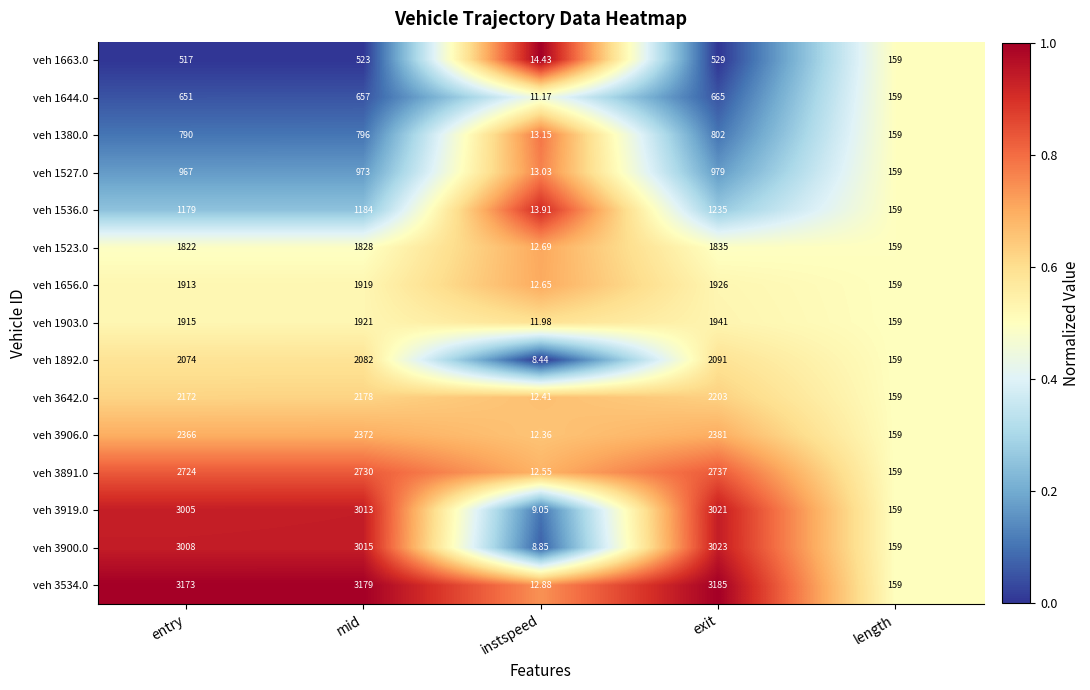

At which label does veh 3906.0 reach its peak?

exit